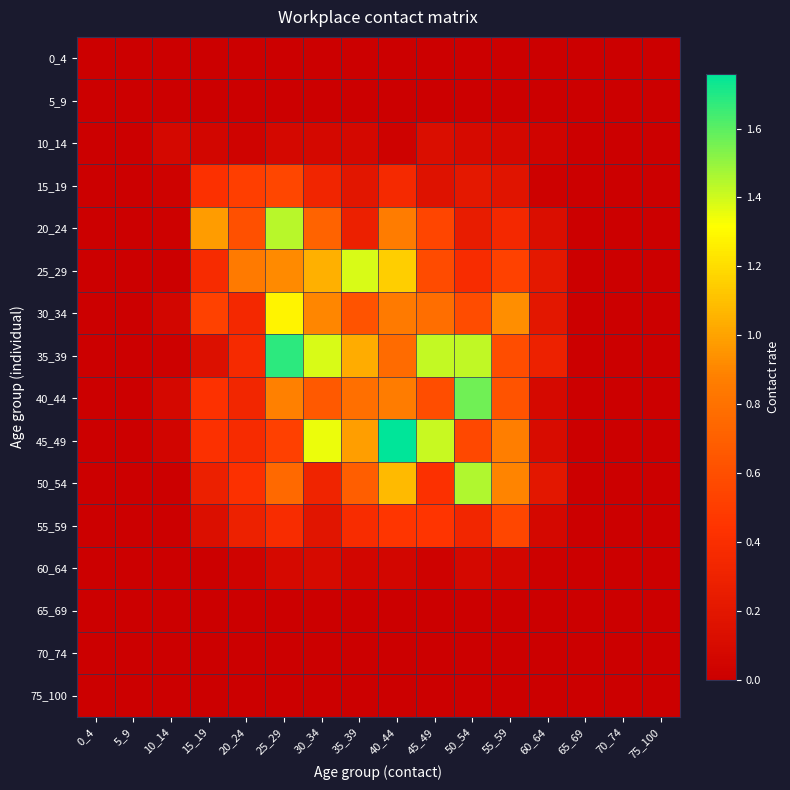

Reading right to left, extract all data points from this chart.

0_4: 75_100=0.0	70_74=0.0	65_69=0.0	60_64=0.0	55_59=0.0	50_54=0.0	45_49=0.0	40_44=0.0	35_39=0.0	30_34=0.0	25_29=0.0	20_24=0.0	15_19=0.0	10_14=0.0	5_9=0.0	0_4=0.0
5_9: 75_100=0.0	70_74=0.0	65_69=0.0	60_64=0.0	55_59=0.0	50_54=0.0	45_49=0.0	40_44=0.0	35_39=0.0	30_34=0.0	25_29=0.0	20_24=0.0	15_19=0.0	10_14=0.0	5_9=0.0	0_4=0.0
10_14: 75_100=0.0	70_74=0.0	65_69=0.0	60_64=0.0	55_59=0.1	50_54=0.1	45_49=0.1	40_44=0.0	35_39=0.1	30_34=0.1	25_29=0.1	20_24=0.0	15_19=0.1	10_14=0.1	5_9=0.0	0_4=0.0
15_19: 75_100=0.0	70_74=0.0	65_69=0.0	60_64=0.0	55_59=0.2	50_54=0.2	45_49=0.2	40_44=0.4	35_39=0.2	30_34=0.3	25_29=0.6	20_24=0.5	15_19=0.4	10_14=0.0	5_9=0.0	0_4=0.0
20_24: 75_100=0.0	70_74=0.0	65_69=0.0	60_64=0.1	55_59=0.4	50_54=0.2	45_49=0.5	40_44=0.9	35_39=0.3	30_34=0.7	25_29=1.4	20_24=0.6	15_19=1.0	10_14=0.0	5_9=0.0	0_4=0.0
25_29: 75_100=0.0	70_74=0.0	65_69=0.0	60_64=0.2	55_59=0.5	50_54=0.4	45_49=0.6	40_44=1.2	35_39=1.4	30_34=1.0	25_29=0.9	20_24=0.8	15_19=0.4	10_14=0.0	5_9=0.0	0_4=0.0
30_34: 75_100=0.0	70_74=0.0	65_69=0.0	60_64=0.2	55_59=0.9	50_54=0.6	45_49=0.8	40_44=0.9	35_39=0.6	30_34=0.9	25_29=1.3	20_24=0.3	15_19=0.5	10_14=0.1	5_9=0.0	0_4=0.0
35_39: 75_100=0.0	70_74=0.0	65_69=0.0	60_64=0.3	55_59=0.6	50_54=1.4	45_49=1.4	40_44=0.8	35_39=1.0	30_34=1.4	25_29=1.7	20_24=0.4	15_19=0.1	10_14=0.0	5_9=0.0	0_4=0.0
40_44: 75_100=0.0	70_74=0.0	65_69=0.0	60_64=0.1	55_59=0.6	50_54=1.6	45_49=0.6	40_44=0.9	35_39=0.8	30_34=0.7	25_29=0.9	20_24=0.3	15_19=0.4	10_14=0.1	5_9=0.0	0_4=0.0
45_49: 75_100=0.0	70_74=0.0	65_69=0.0	60_64=0.1	55_59=0.9	50_54=0.6	45_49=1.4	40_44=1.8	35_39=1.0	30_34=1.3	25_29=0.5	20_24=0.4	15_19=0.4	10_14=0.1	5_9=0.0	0_4=0.0
50_54: 75_100=0.0	70_74=0.0	65_69=0.0	60_64=0.2	55_59=0.9	50_54=1.5	45_49=0.4	40_44=1.1	35_39=0.7	30_34=0.3	25_29=0.8	20_24=0.4	15_19=0.3	10_14=0.0	5_9=0.0	0_4=0.0
55_59: 75_100=0.0	70_74=0.0	65_69=0.0	60_64=0.1	55_59=0.5	50_54=0.3	45_49=0.5	40_44=0.5	35_39=0.4	30_34=0.2	25_29=0.4	20_24=0.3	15_19=0.1	10_14=0.0	5_9=0.0	0_4=0.0
60_64: 75_100=0.0	70_74=0.0	65_69=0.0	60_64=0.0	55_59=0.1	50_54=0.1	45_49=0.0	40_44=0.1	35_39=0.1	30_34=0.1	25_29=0.1	20_24=0.0	15_19=0.0	10_14=0.0	5_9=0.0	0_4=0.0
65_69: 75_100=0.0	70_74=0.0	65_69=0.0	60_64=0.0	55_59=0.0	50_54=0.0	45_49=0.0	40_44=0.0	35_39=0.0	30_34=0.0	25_29=0.0	20_24=0.0	15_19=0.0	10_14=0.0	5_9=0.0	0_4=0.0
70_74: 75_100=0.0	70_74=0.0	65_69=0.0	60_64=0.0	55_59=0.0	50_54=0.0	45_49=0.0	40_44=0.0	35_39=0.0	30_34=0.0	25_29=0.0	20_24=0.0	15_19=0.0	10_14=0.0	5_9=0.0	0_4=0.0
75_100: 75_100=0.0	70_74=0.0	65_69=0.0	60_64=0.0	55_59=0.0	50_54=0.0	45_49=0.0	40_44=0.0	35_39=0.0	30_34=0.0	25_29=0.0	20_24=0.0	15_19=0.0	10_14=0.0	5_9=0.0	0_4=0.0